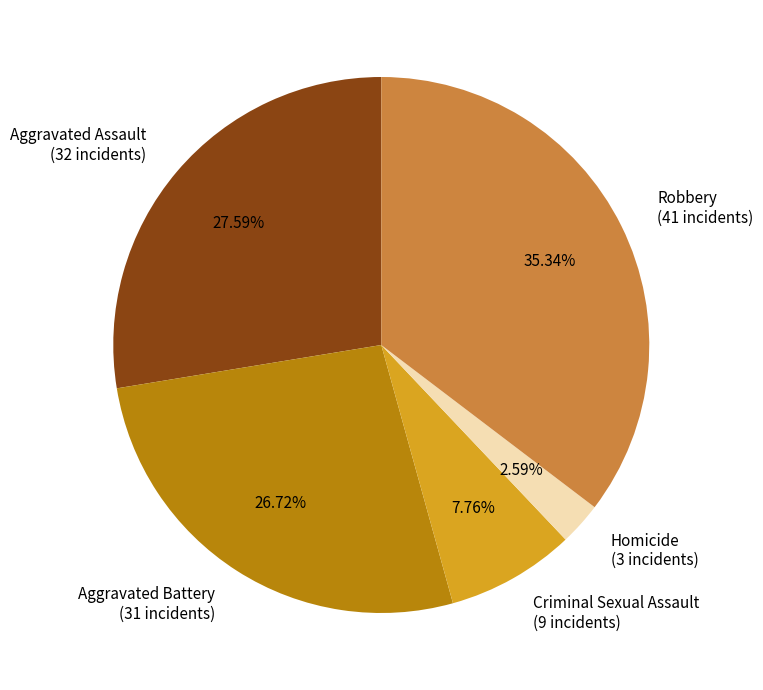

Between Criminal Sexual Assault and Aggravated Battery, which is larger?

Aggravated Battery